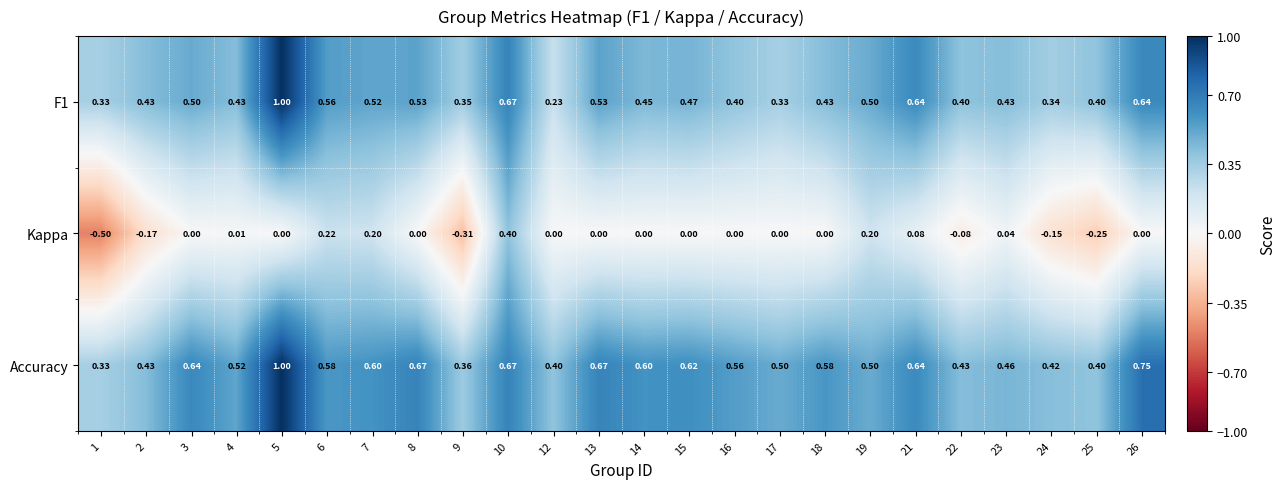

Which series changed the most between 6 and 9?

Kappa